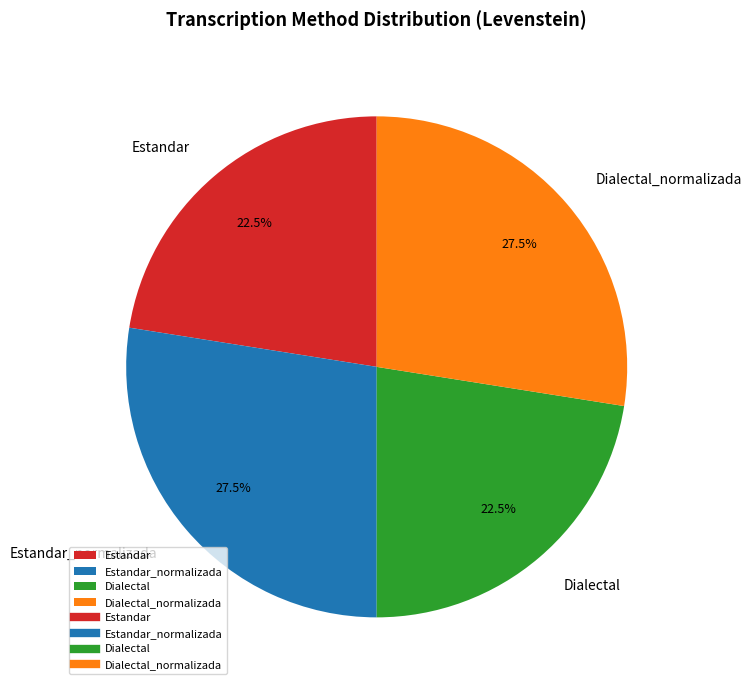

Does Estandar_normalizada represent more than half of the total?

No